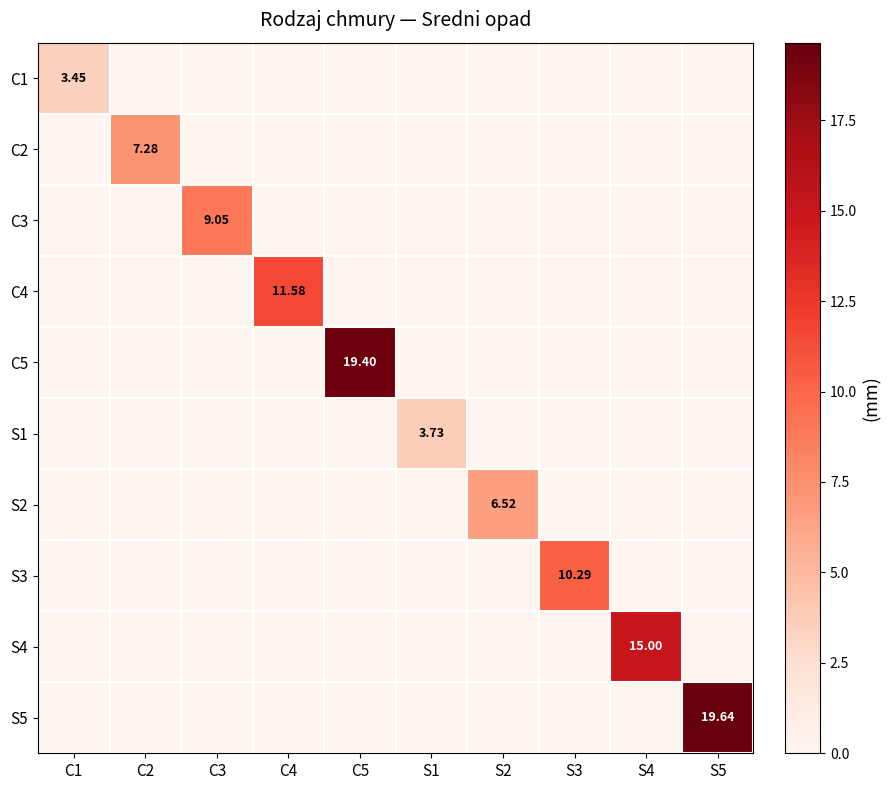

How many positive values does the S1 series have?

1